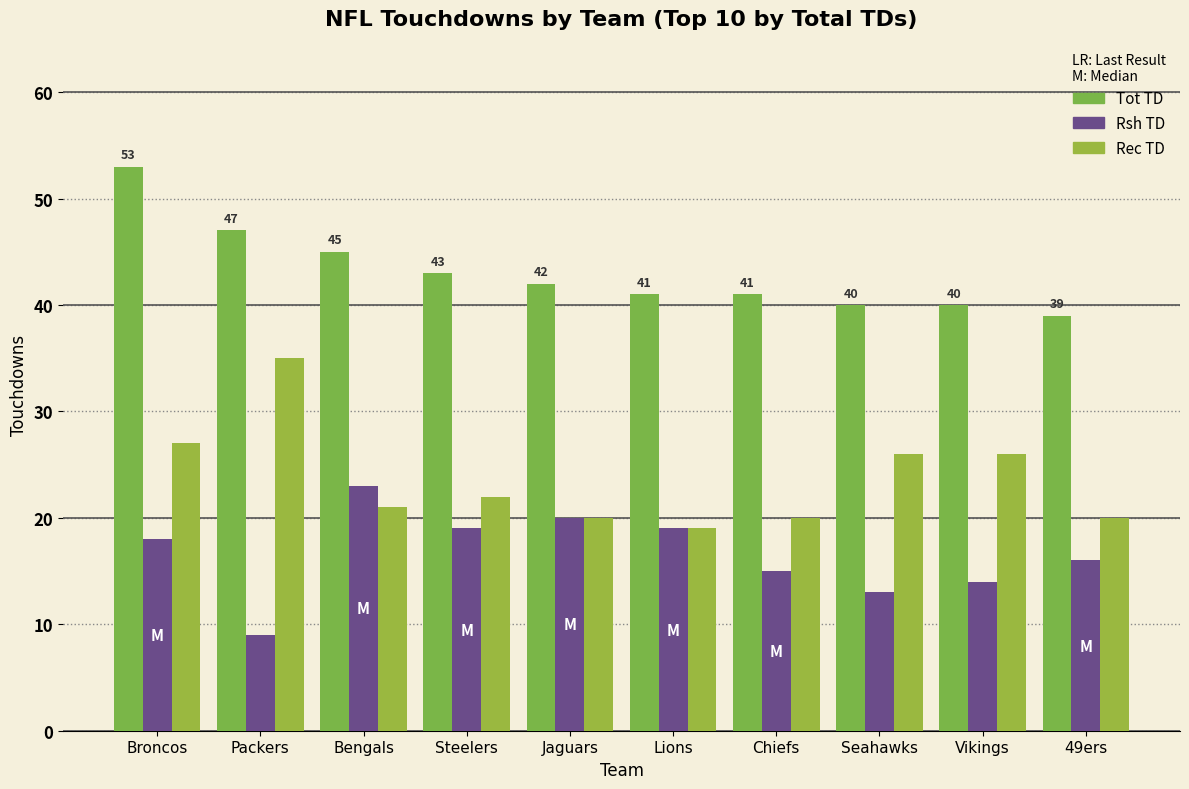

What is the value of the Tot TD bar at the 6th from the left?

41